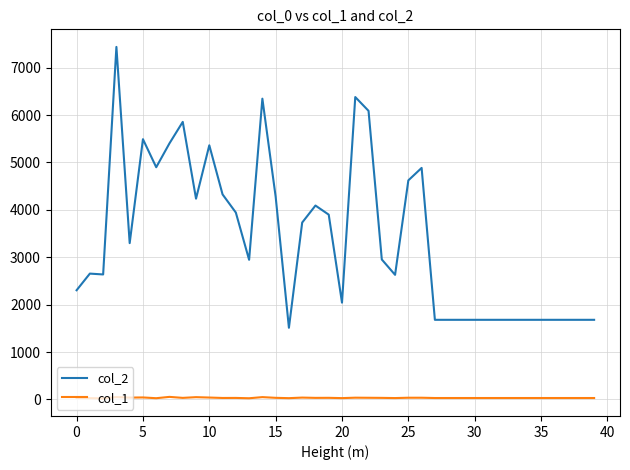

True or false: col_2 and col_1 cross at least once.

False